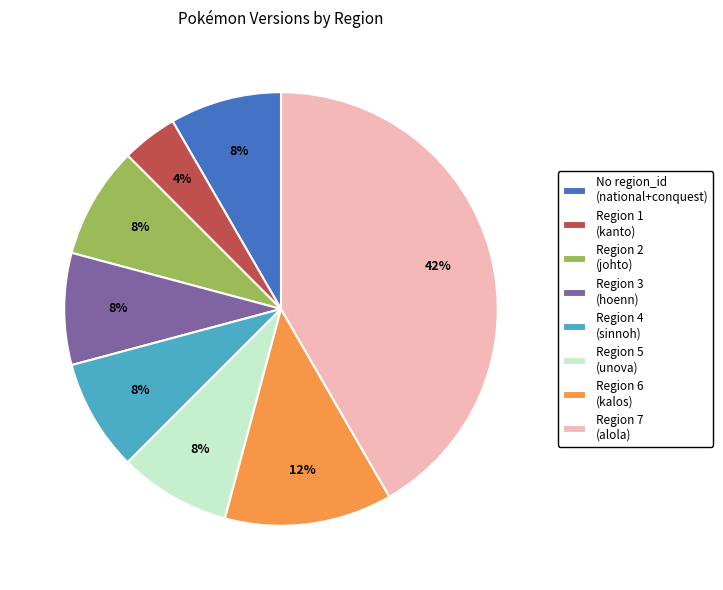

Which category has the biggest portion of the pie?

Region 7 (alola)